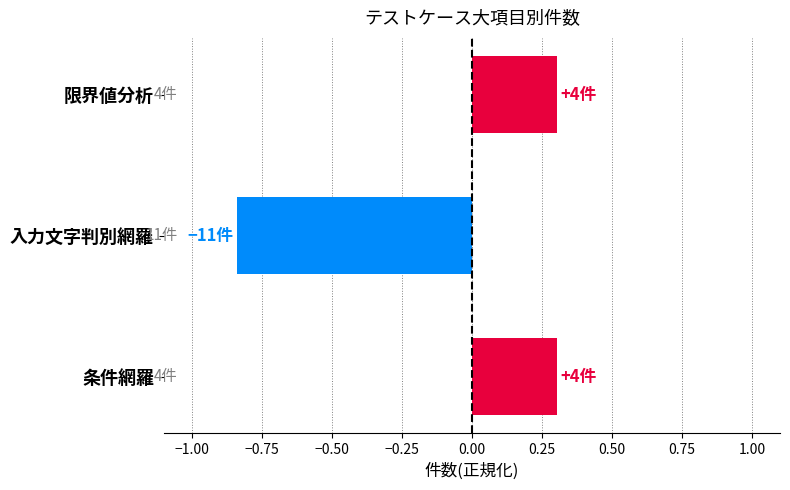

What is the difference between the maximum and minimum values?

1.1